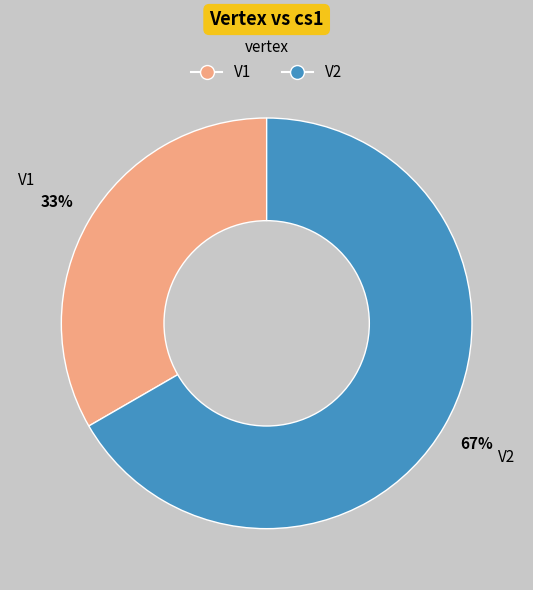

Count the number of slices in the pie.

2